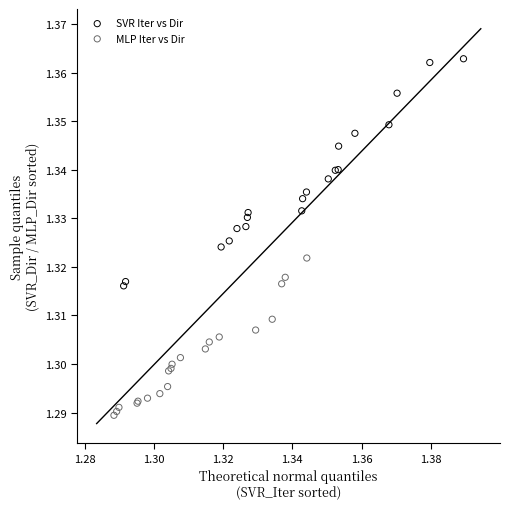

Which series contains the lowest Y value?

MLP Iter vs Dir